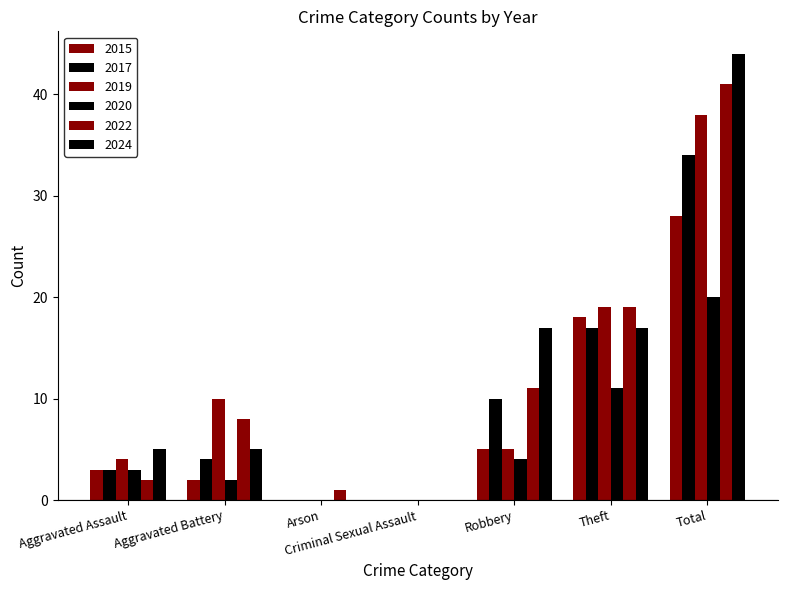

What is the sum of all 2020 values?

40